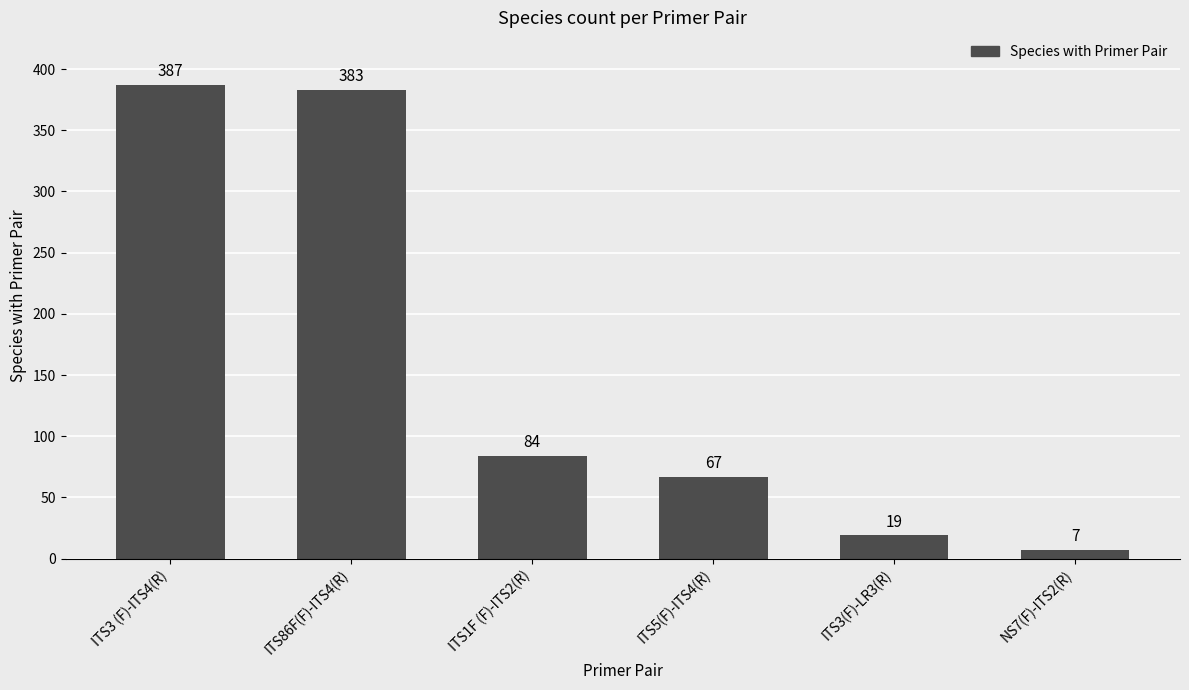

Between ITS1F (F)-ITS2(R) and NS7(F)-ITS2(R), which is larger?

ITS1F (F)-ITS2(R)